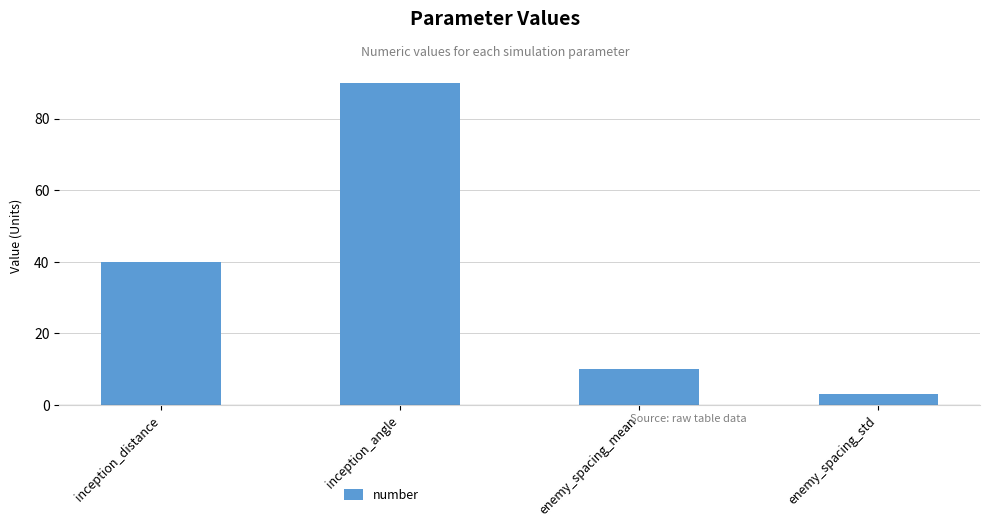

The value at enemy_spacing_std is 3. True or false?

True